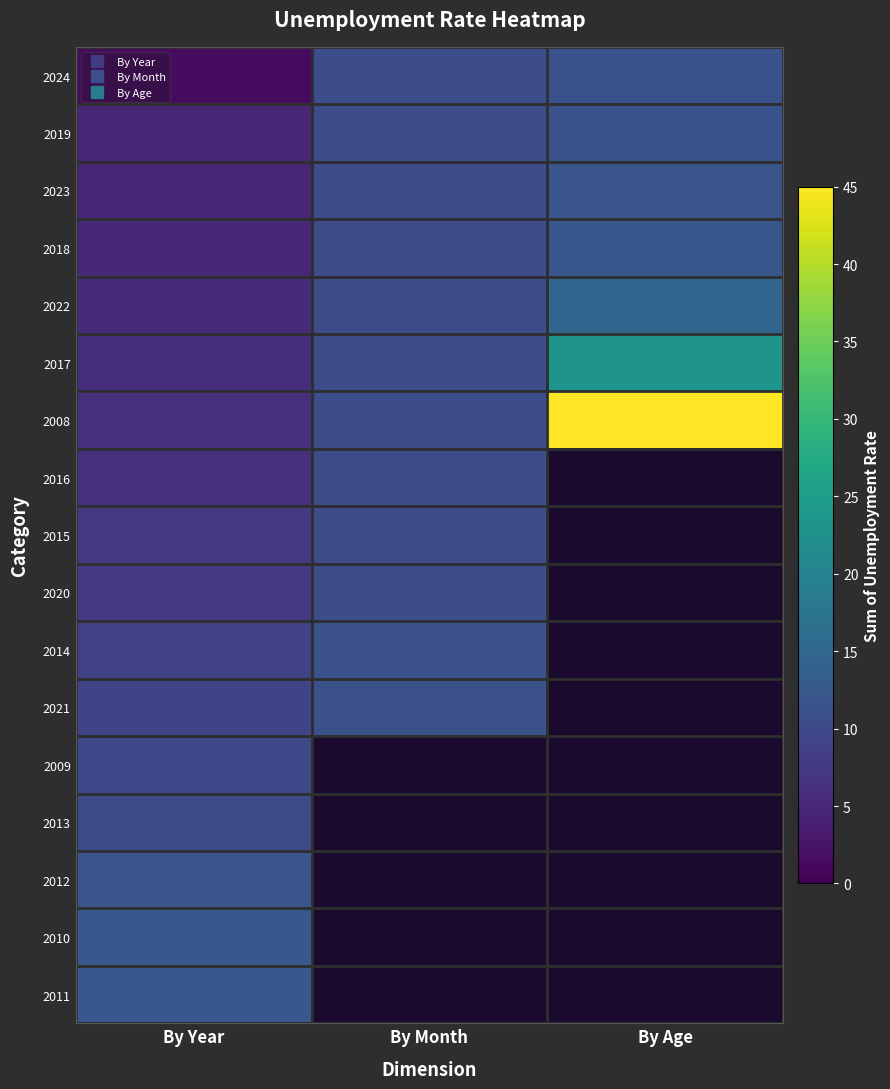

At which label is 2010 closest to 12?

By Year